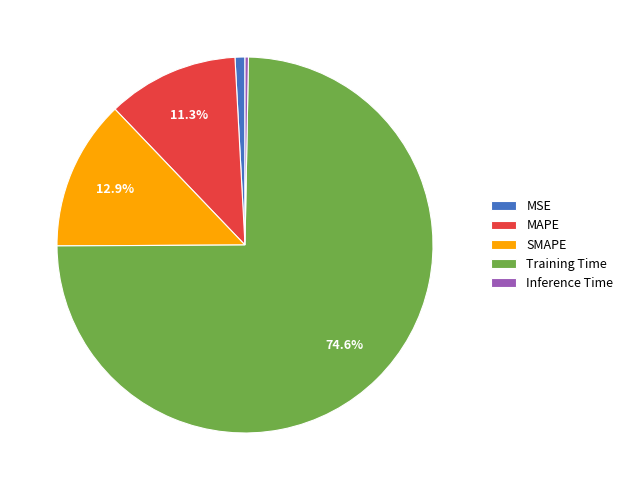

Is there any slice that represents more than half of the pie?

Yes